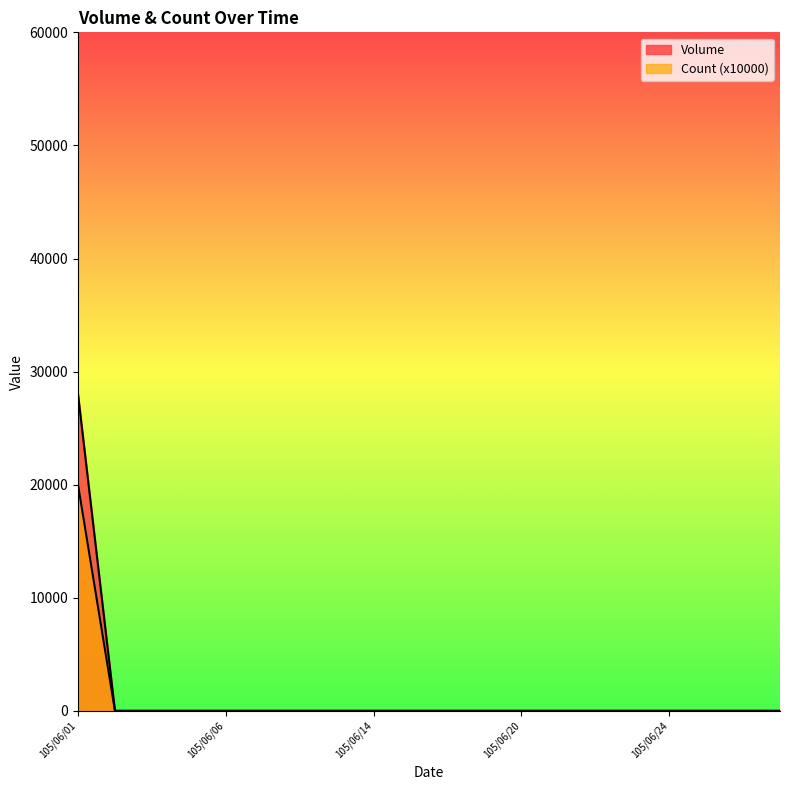

At how many categories does at least one series exceed 24333?

1